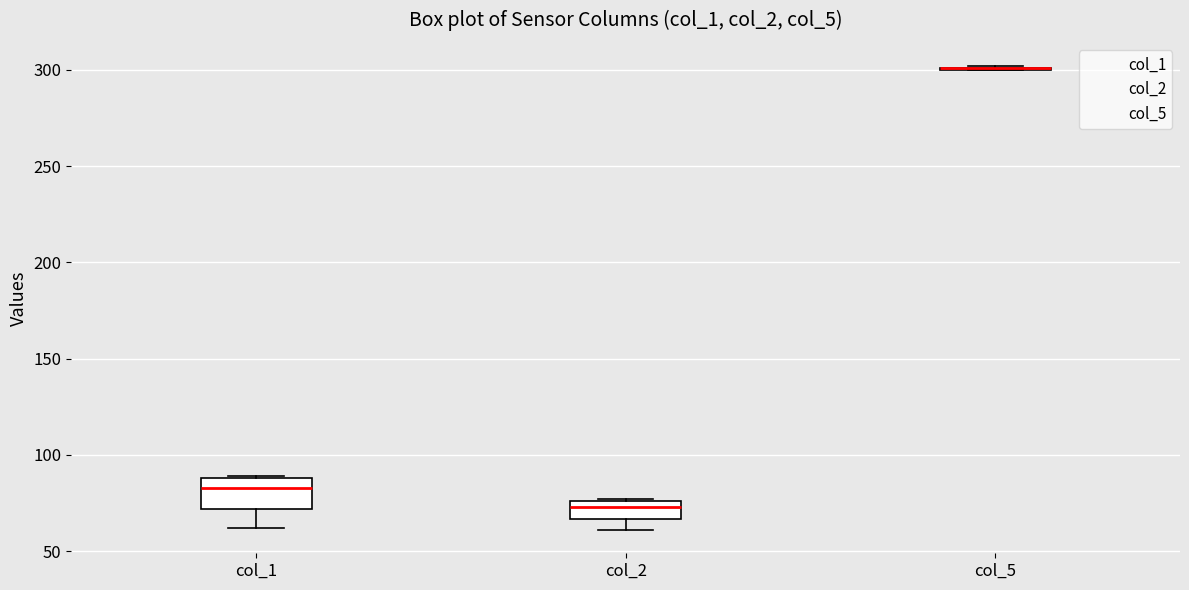

Reading left to right, transcribe this box plot: for each box, give where its median line is, the range the box spans, and where its two whiskers end, as read against the y-axis. The values are not printed on the chart, so give them approximately, as read against the axis.

col_1: median 85, box 70 to 90, whiskers 60 to 90
col_2: median 75 (just below the box's upper edge), box 65 to 75, whiskers 60 to 75
col_5: box collapsed to a line at 300, whiskers 300 to 300